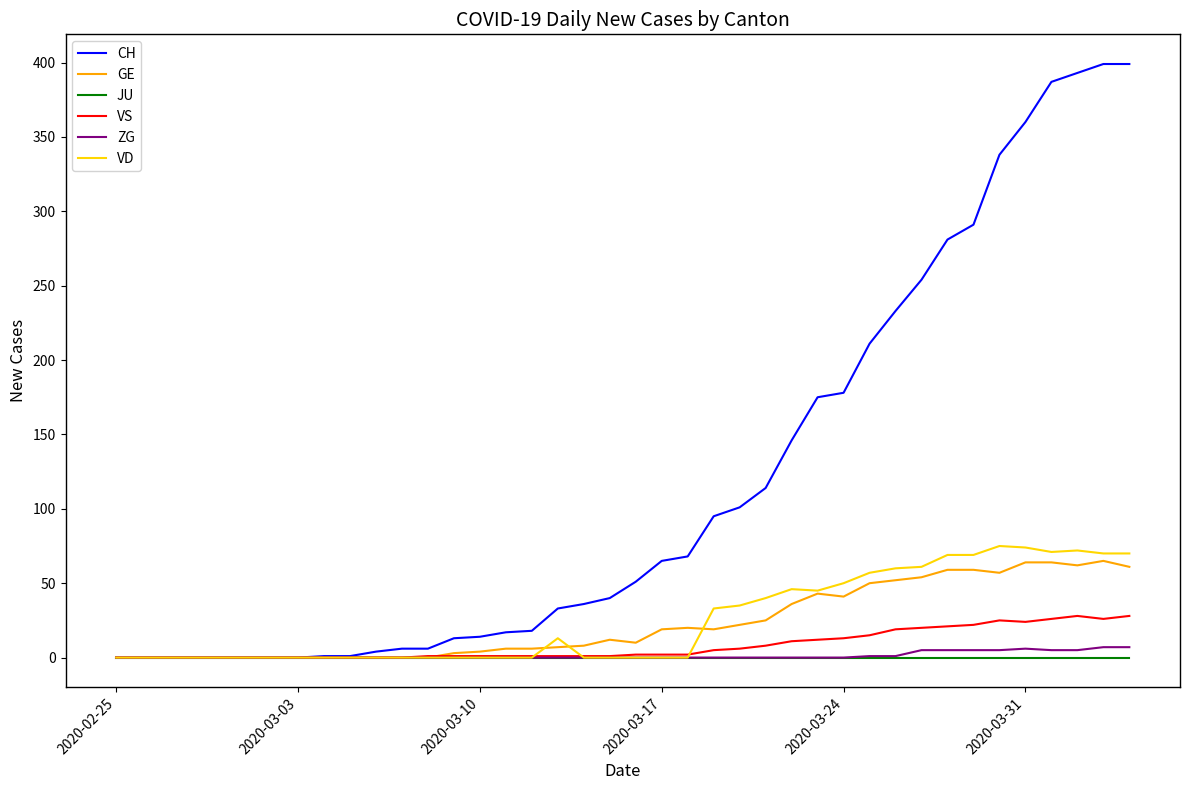

Count the number of data series in this chart.

6